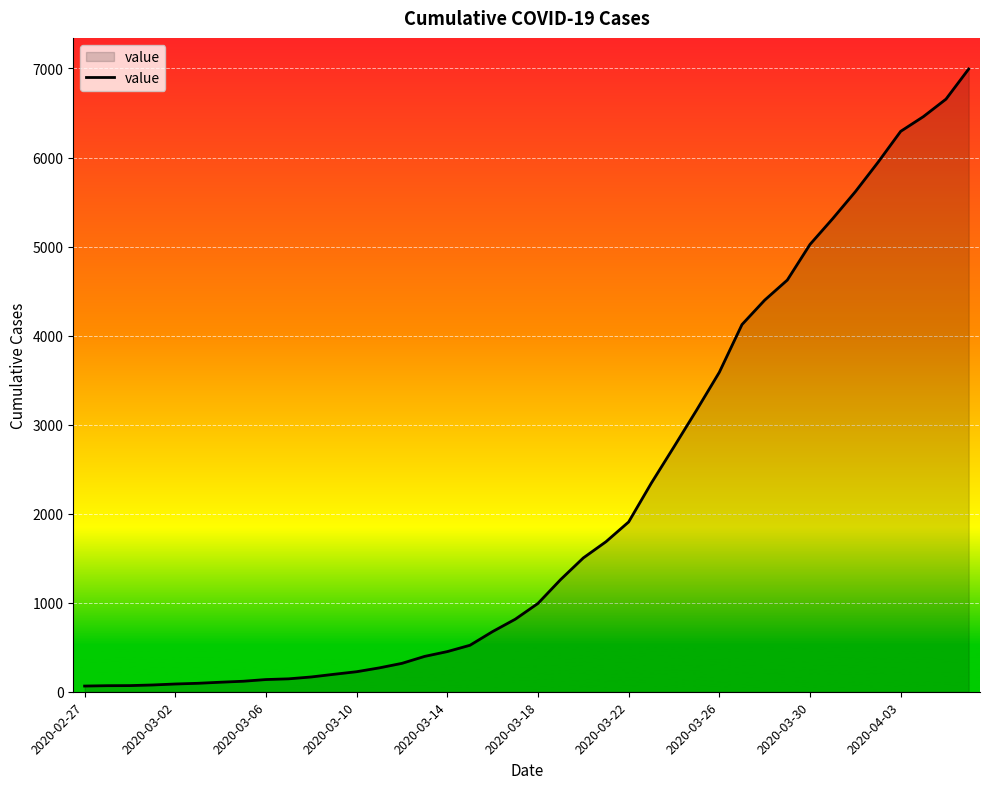

How many lines are shown in the chart?

1